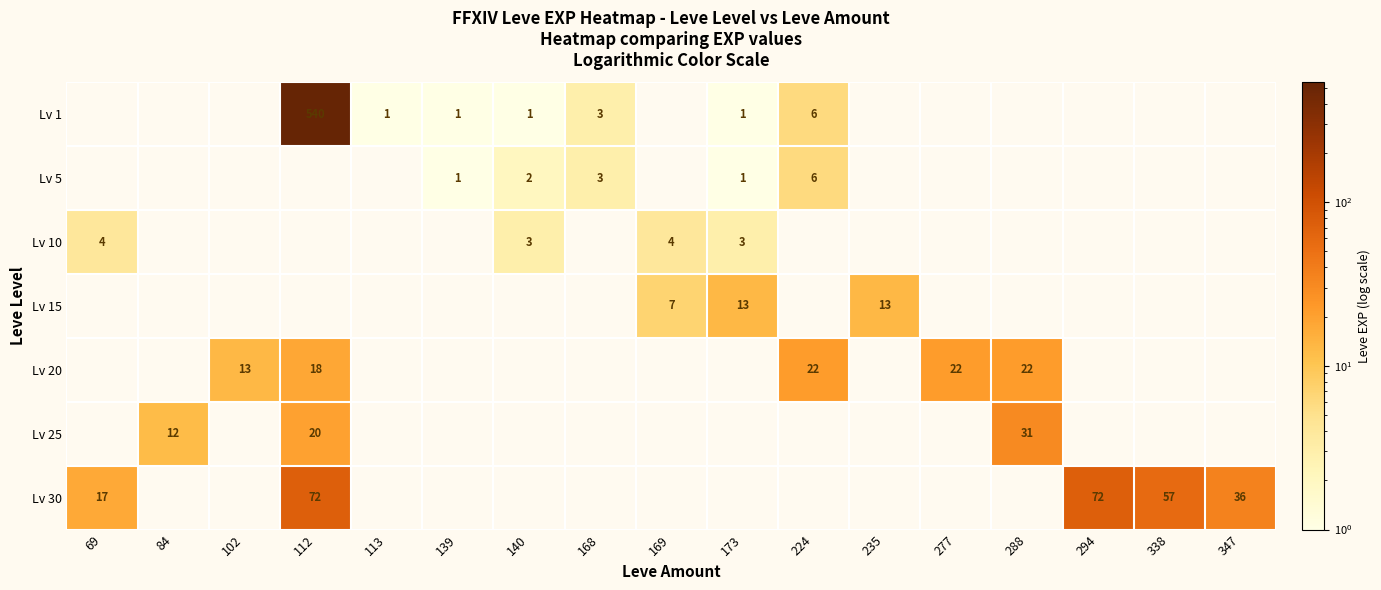

The value of Lv 10 at 69 is 4. True or false?

True